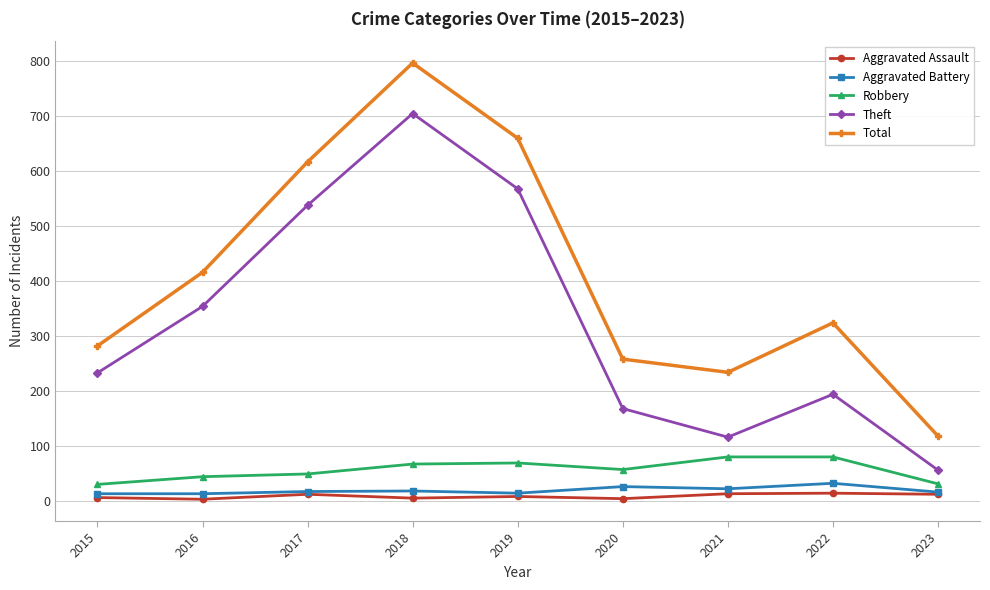

The Total series shows 324 at 2022. True or false?

True